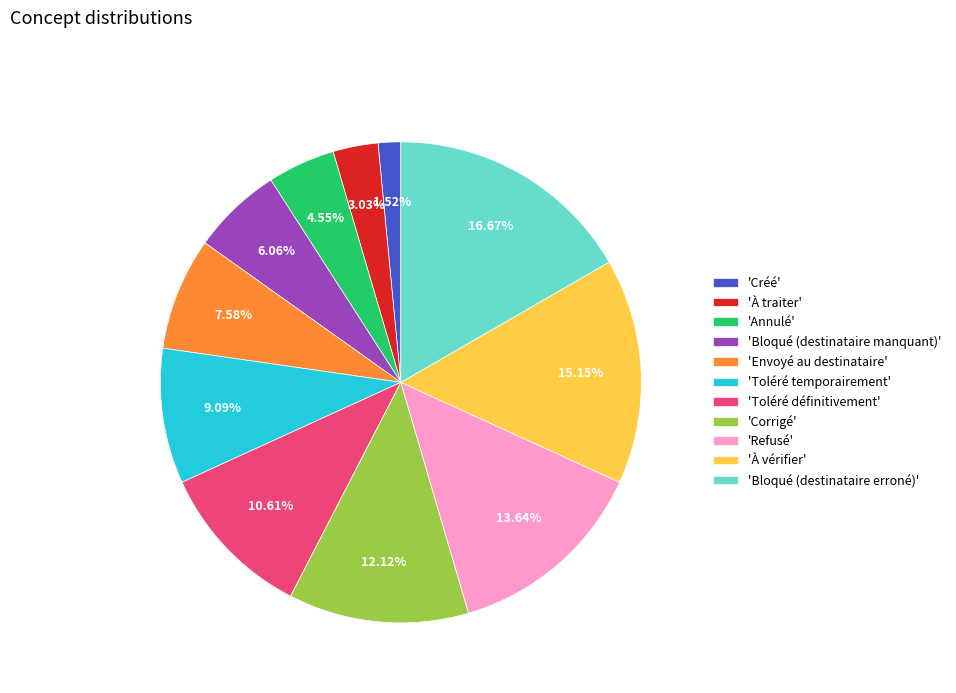

Between 'Bloqué (destinataire erroné)' and 'À traiter', which is larger?

'Bloqué (destinataire erroné)'